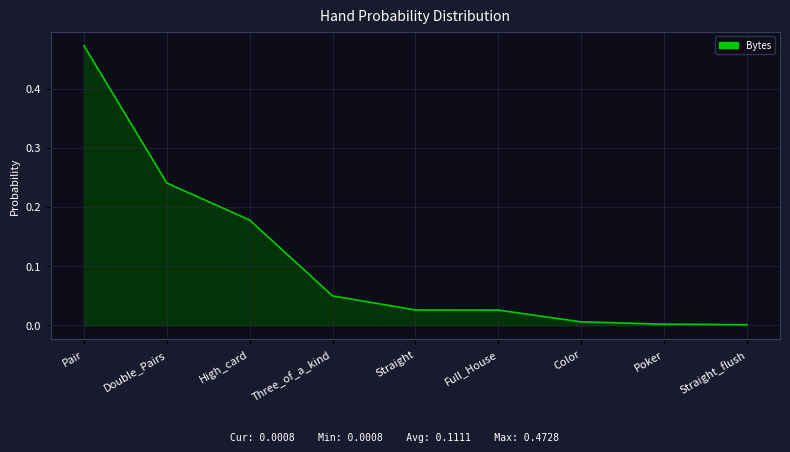

Is it true that the value at High_card is 0.1?

False